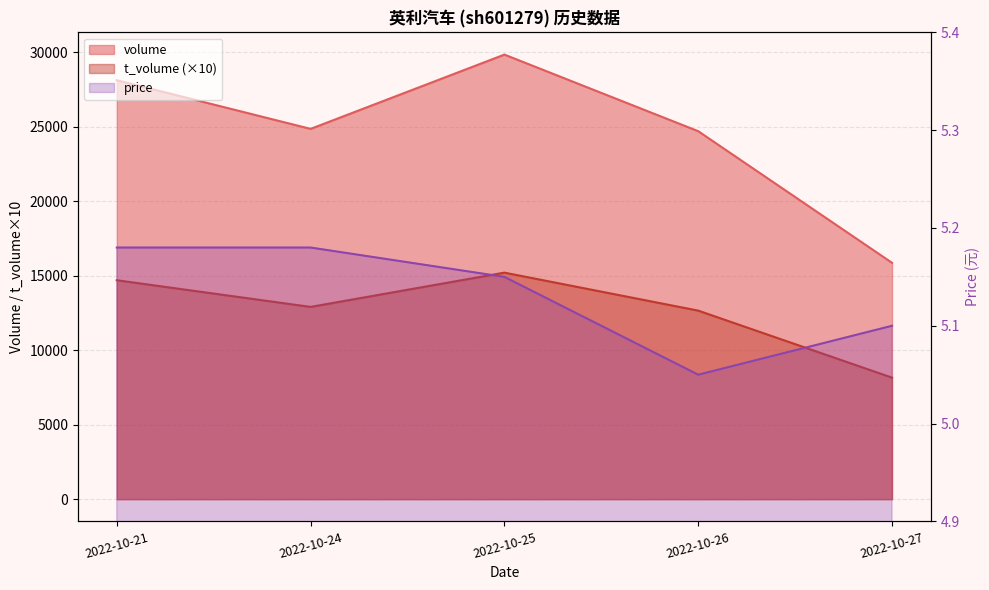

What is the sum of the volume values at 2022-10-21 and 2022-10-24?

52992.0